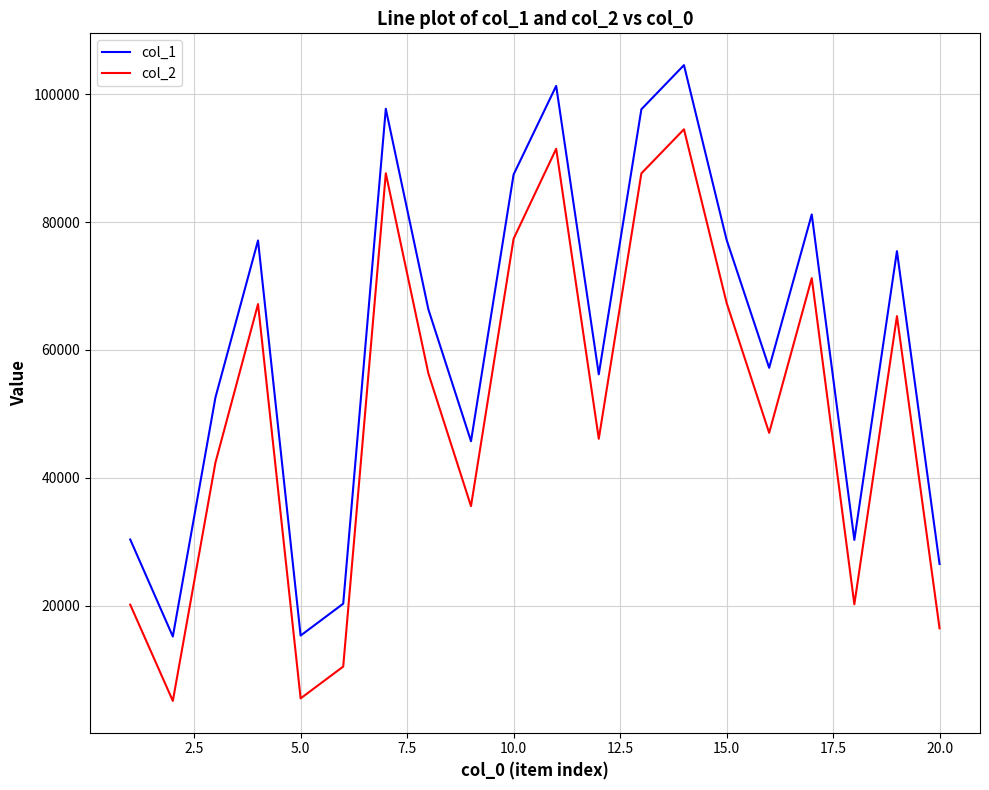

What is the lowest value of the col_1 series?

15188